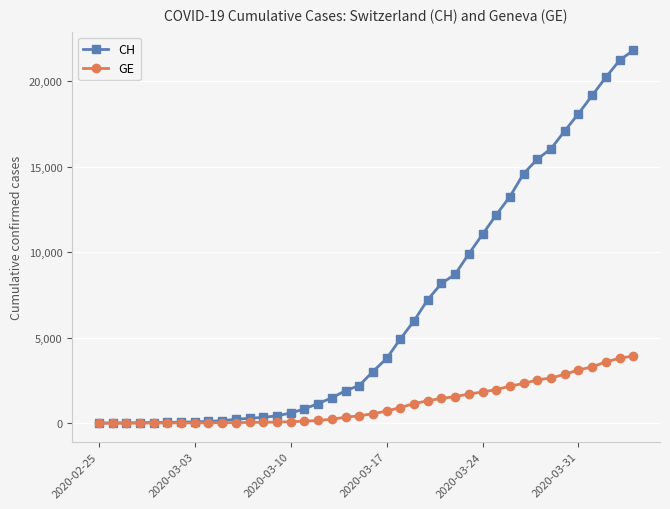

Rank the series by their average value, from highest to lowest.

CH, GE